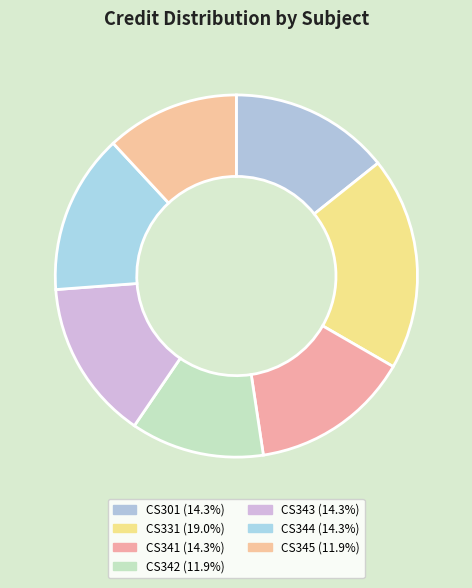

To the nearest percent, what percentage of the pie is CS343?

14%